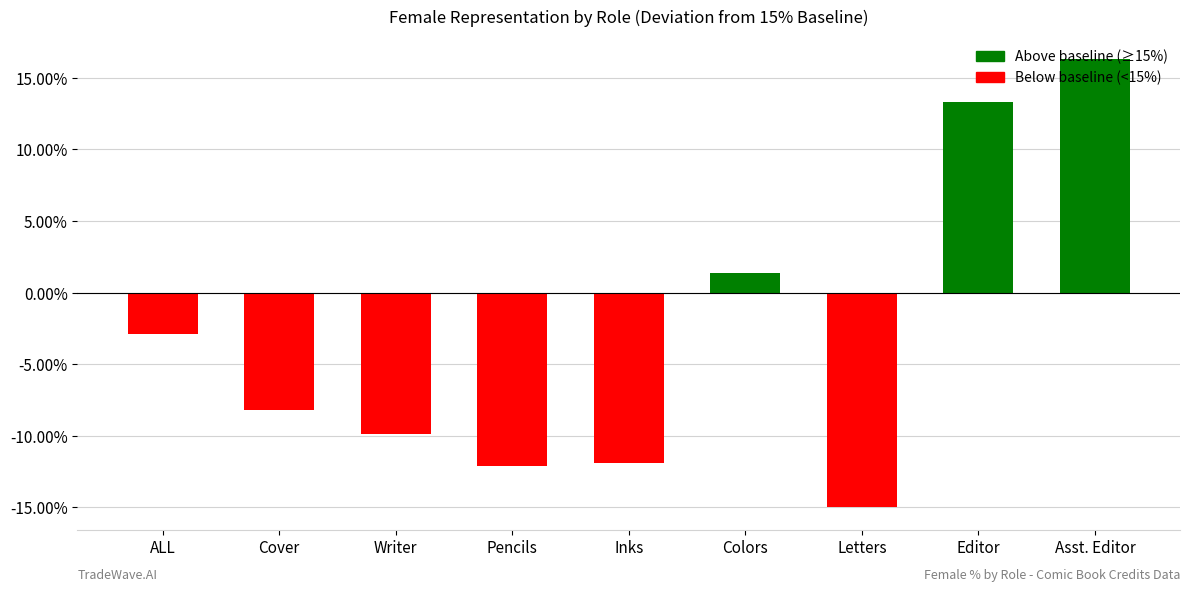

Read the value at Editor.

13.3